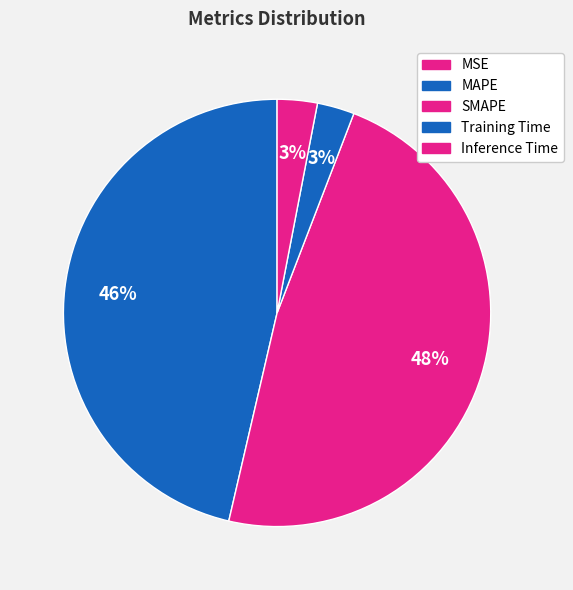

Is there any slice that represents more than half of the pie?

No